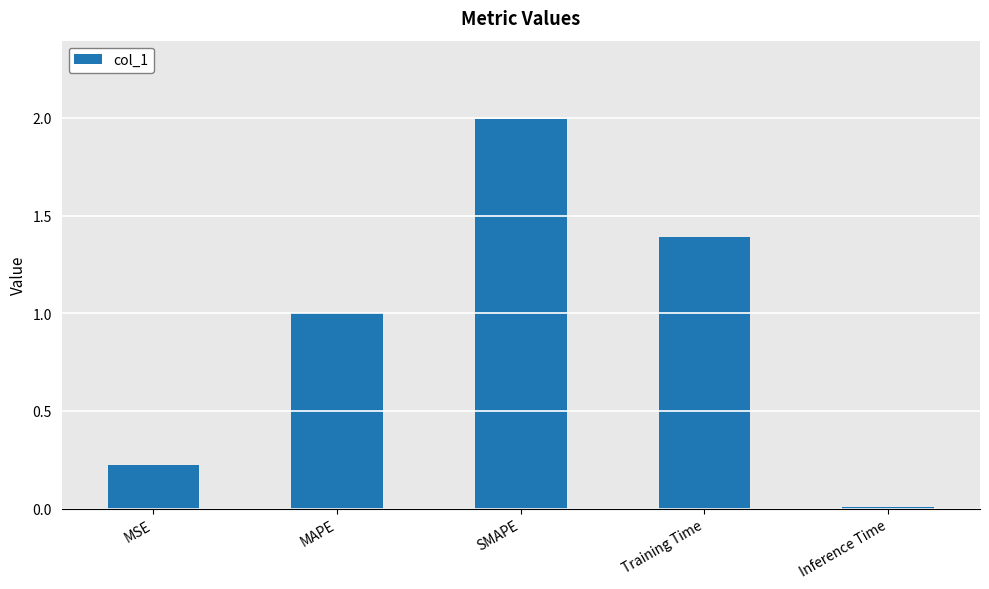

Are the bars horizontal?

No